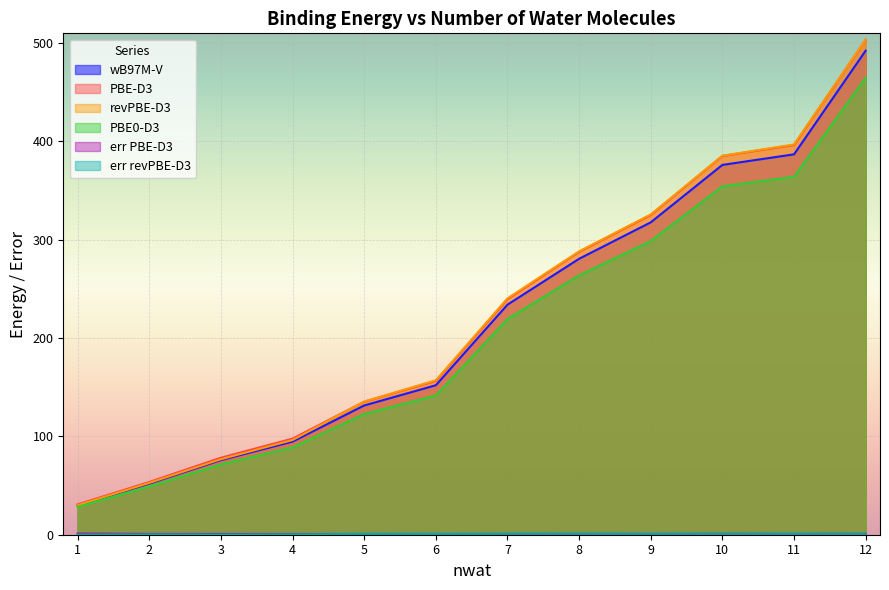

What is the total value across all series at 3?

303.7